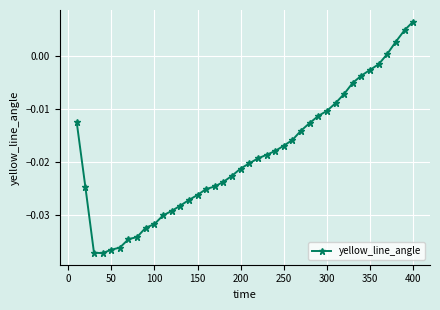

What is the sum of all values?

-0.7